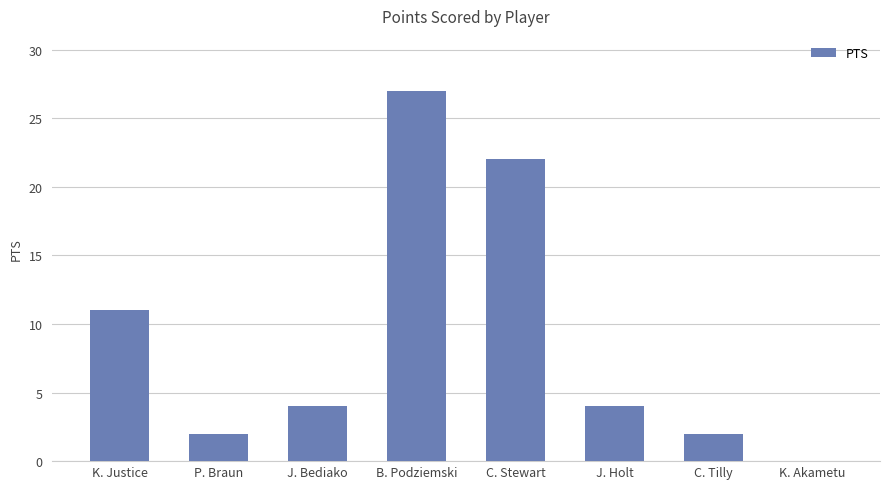

What is the difference between the values at K. Akametu and K. Justice?

11